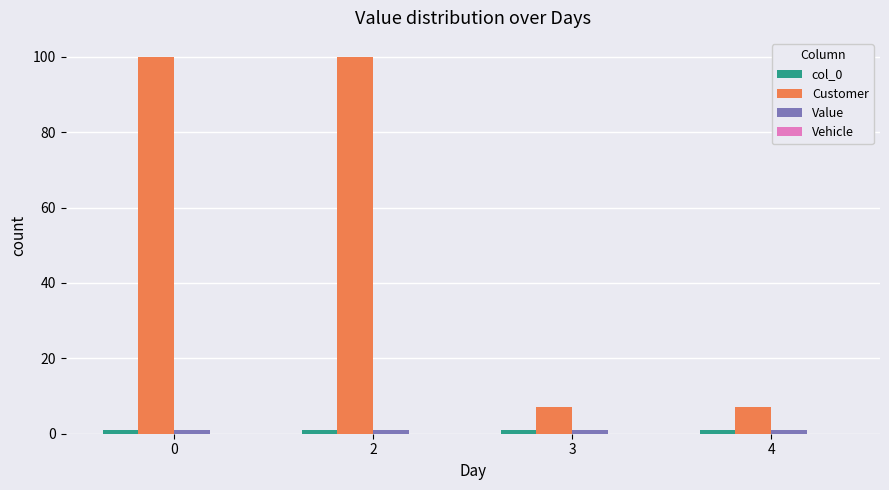

What is the minimum value for Customer?

7